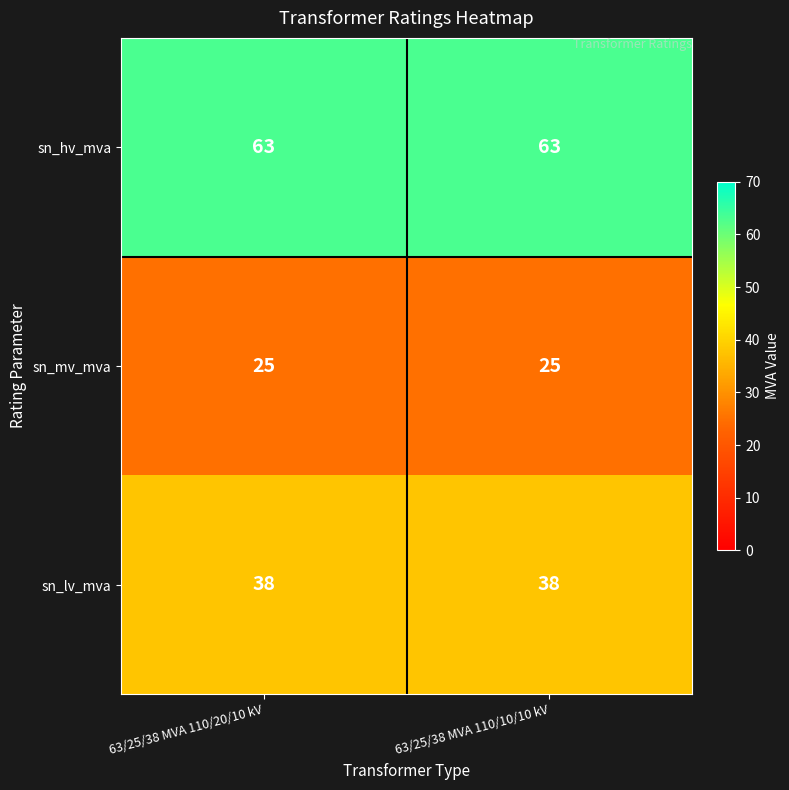

What is the sum of all sn_mv_mva values?

50